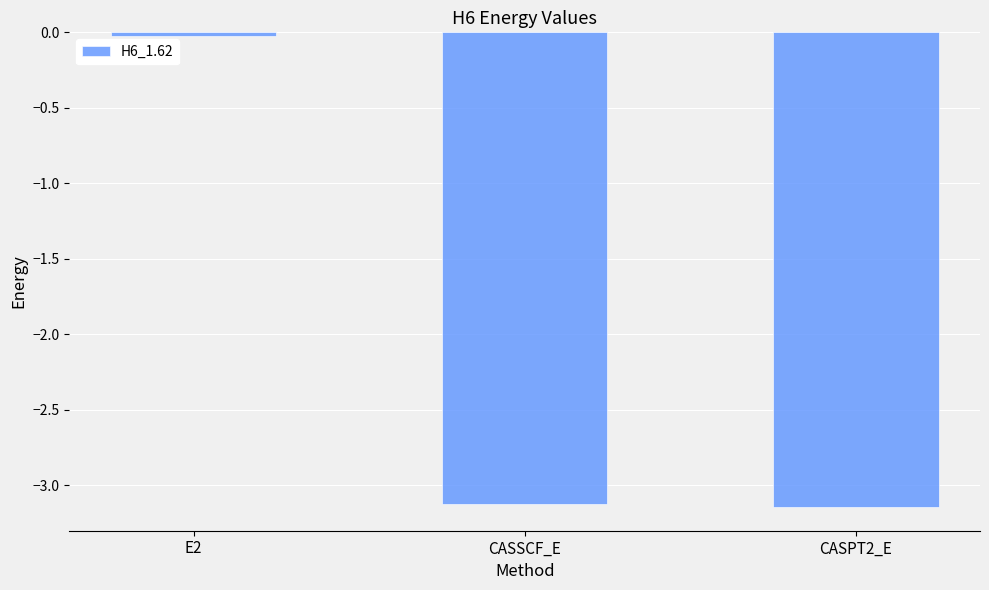

What is the sum of all values?

-6.3